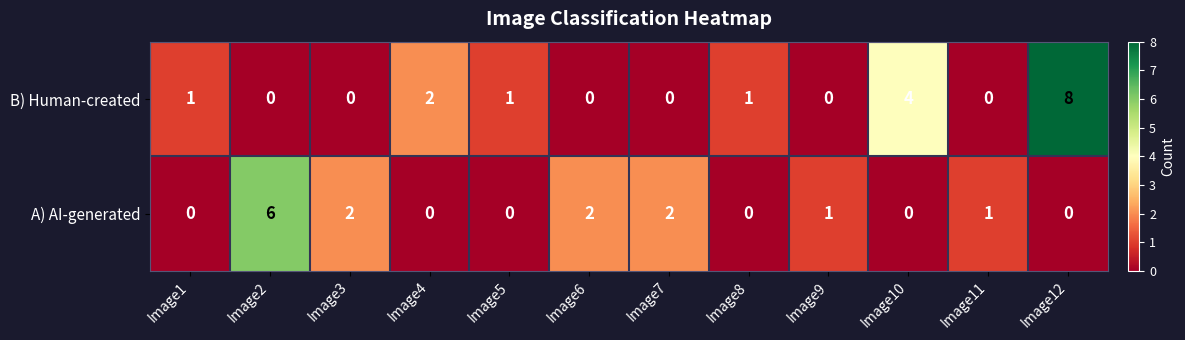

Rank the series by their maximum value, from highest to lowest.

B) Human-created, A) AI-generated